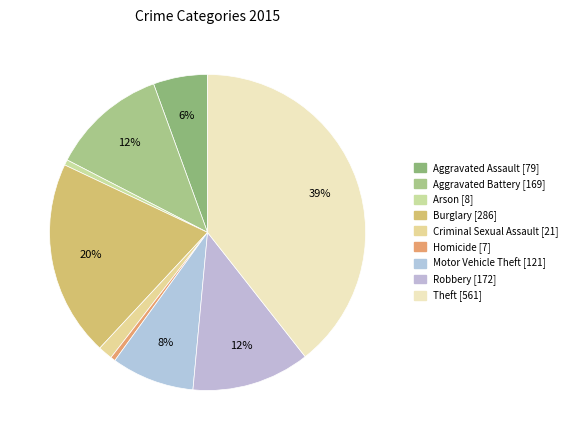

How many slices are in this pie chart?

9